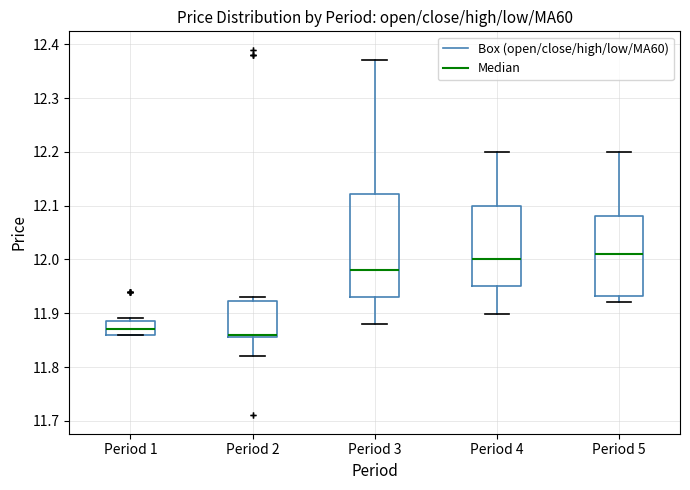

Reading left to right, transcribe this box plot: for each box, give where its median line is, the range the box spans, and where its two whiskers end, as read against the y-axis. The values are not printed on the chart, so give them approximately, as read against the axis.

Period 1: median 11.87, box 11.86 to 11.89, whiskers 11.86 to 11.89 (just above the box's upper edge)
Period 2: median 11.86 (just above the box's lower edge), box 11.86 to 11.92, whiskers 11.82 to 11.93
Period 3: median 11.98, box 11.93 to 12.12, whiskers 11.88 to 12.37
Period 4: median 12.00, box 11.95 to 12.10, whiskers 11.90 to 12.20
Period 5: median 12.01, box 11.93 to 12.08, whiskers 11.92 to 12.20